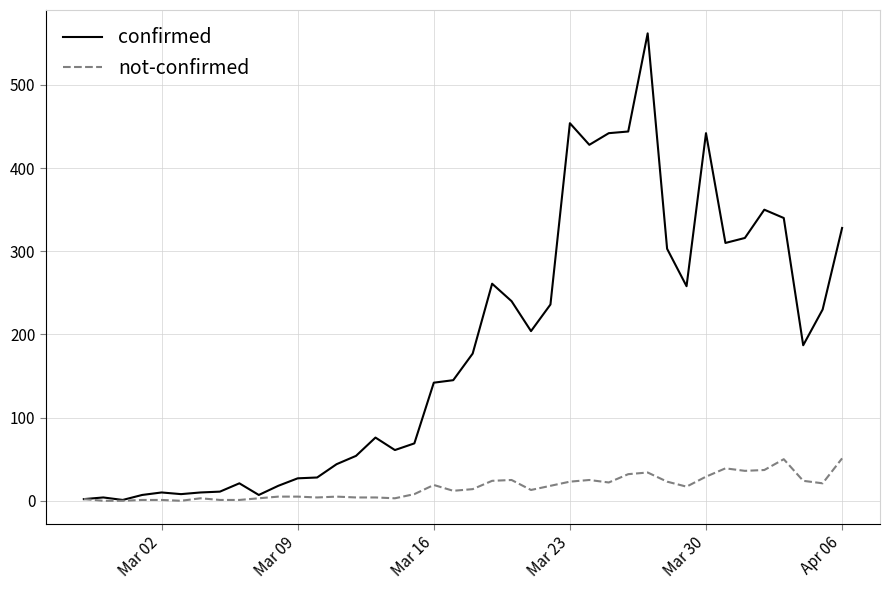

Rank the series by their maximum value, from highest to lowest.

confirmed, not-confirmed